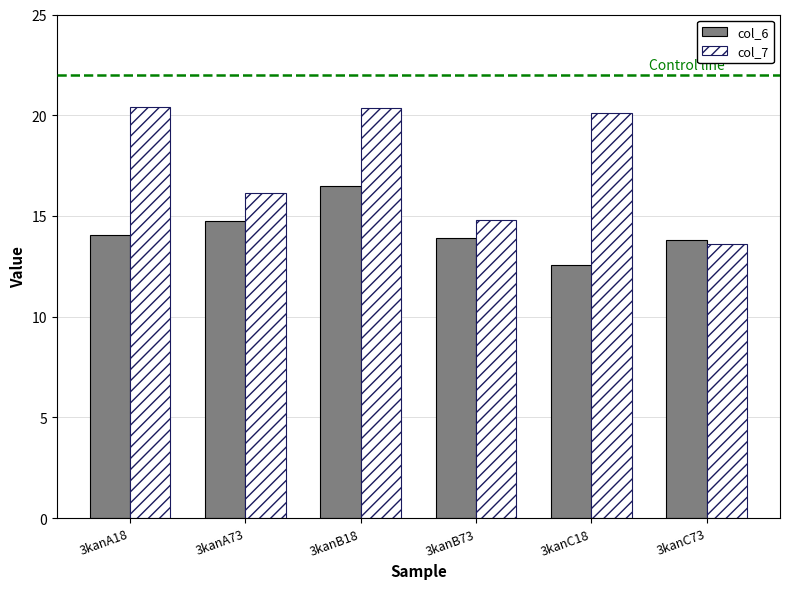

What is the value of the col_6 bar at the 2nd from the left?

14.7